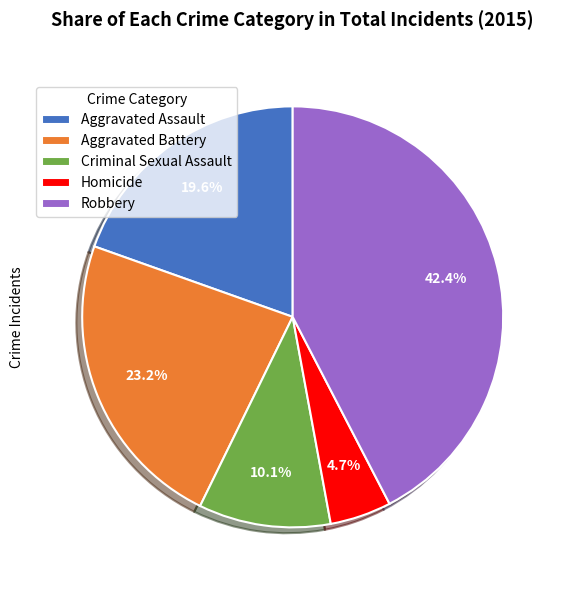

What is the largest slice in the pie chart?

Robbery